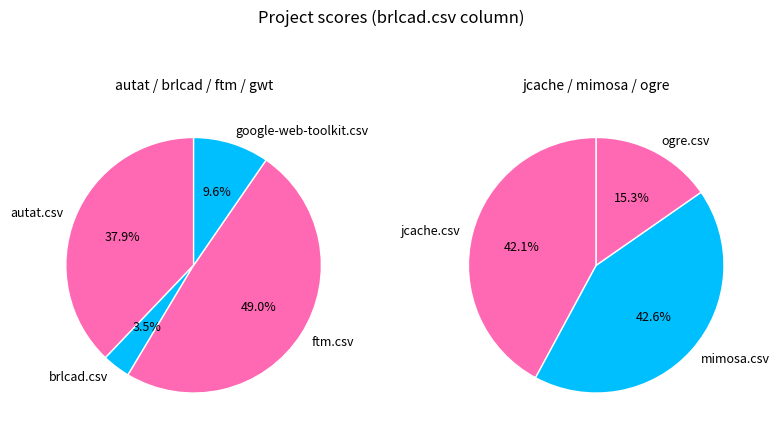

Which has a higher value, ftm.csv or google-web-toolkit.csv?

ftm.csv